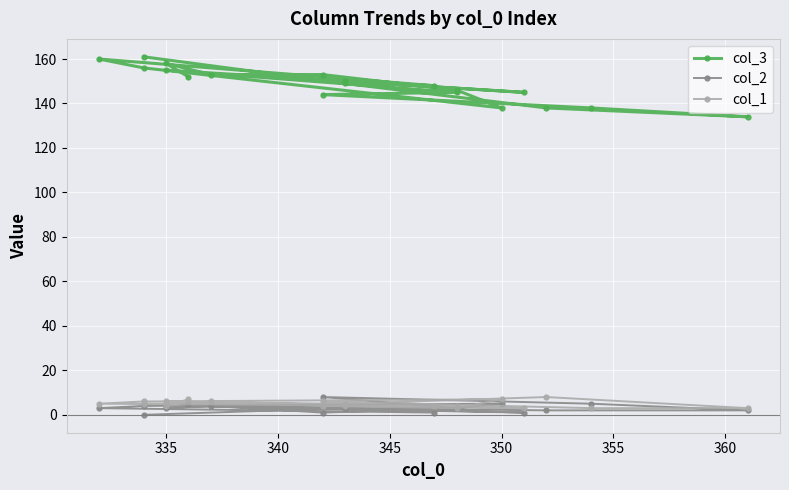

True or false: col_3 and col_1 cross at least once.

False